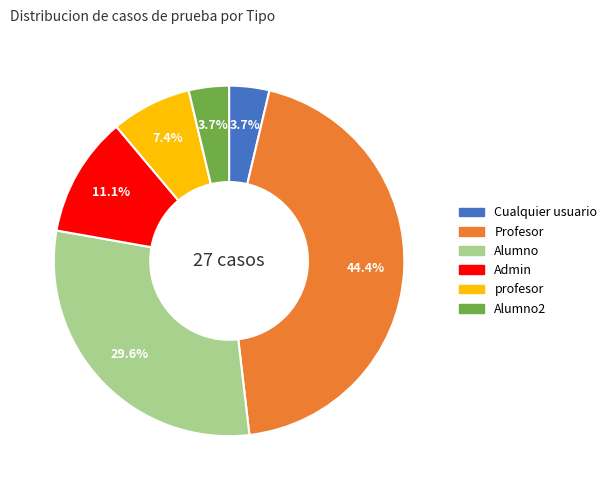

Is there a majority slice in this chart?

No